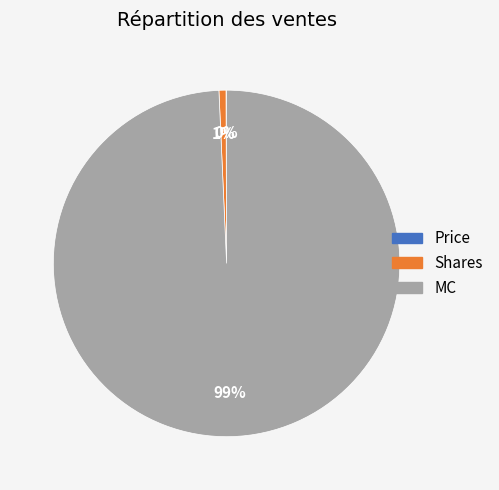

True or false: MC accounts for 99% of the total.

True